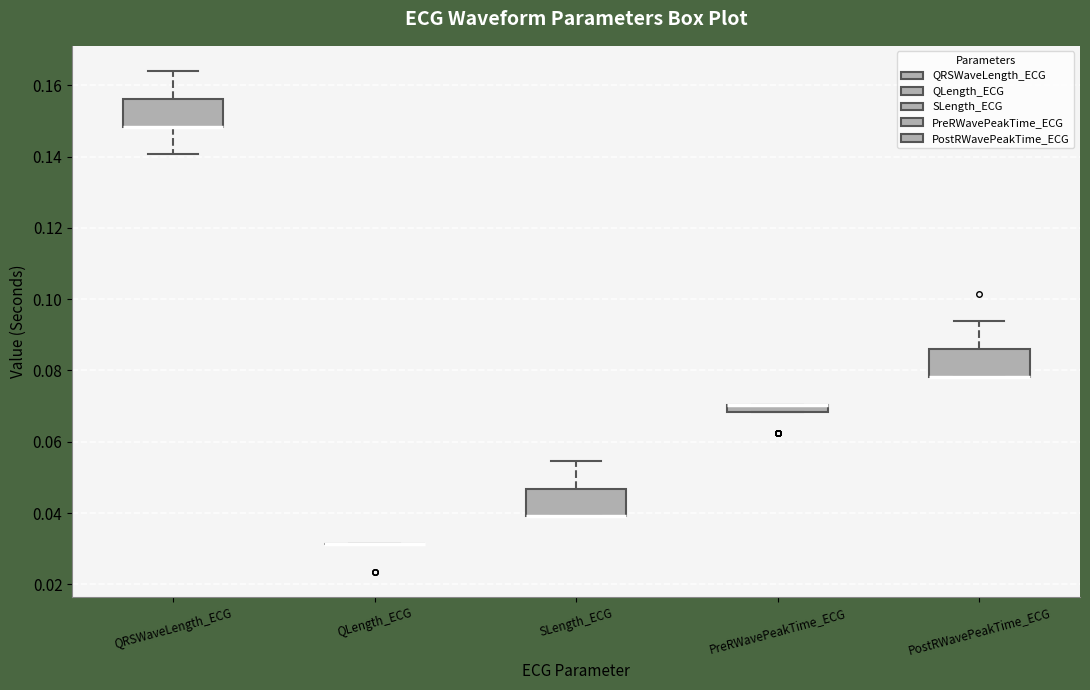

Where is the lower edge of the box for PreRWavePeakTime_ECG on the y-axis? The values are not printed on the chart, so give them approximately, as read against the axis.

0.068